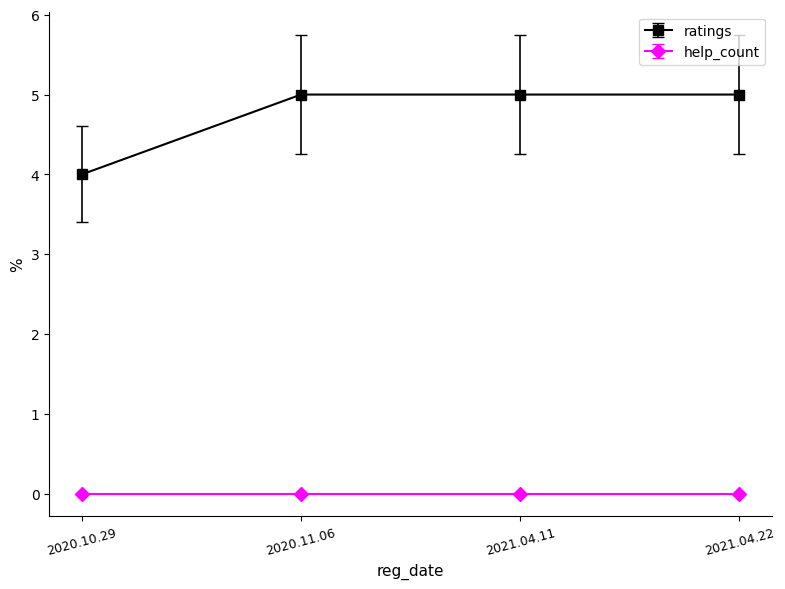

What is the sum of the ratings values at 2020.10.29 and 2020.11.06?

9